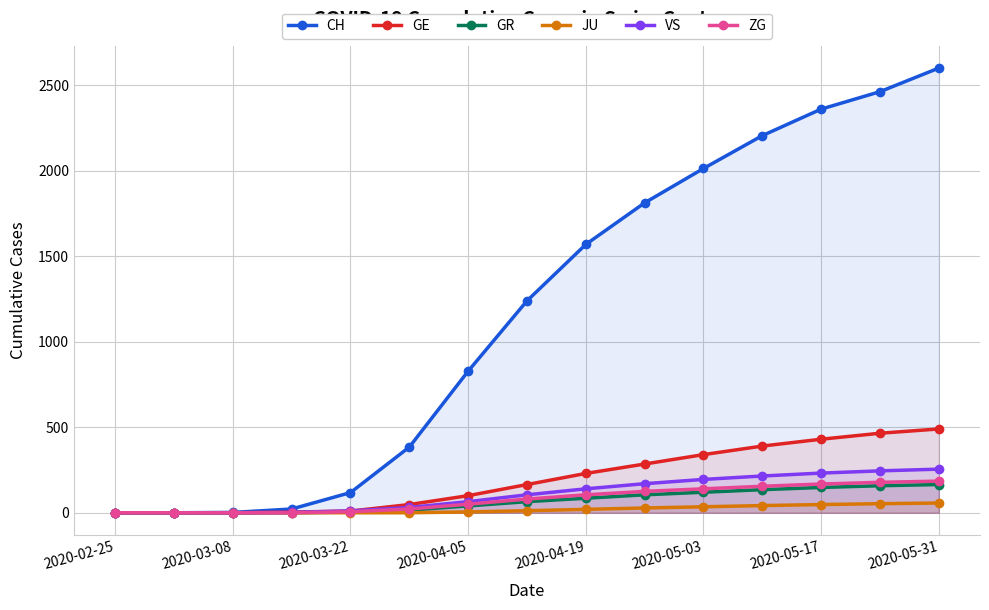

What is the maximum value shown in the chart?

2600